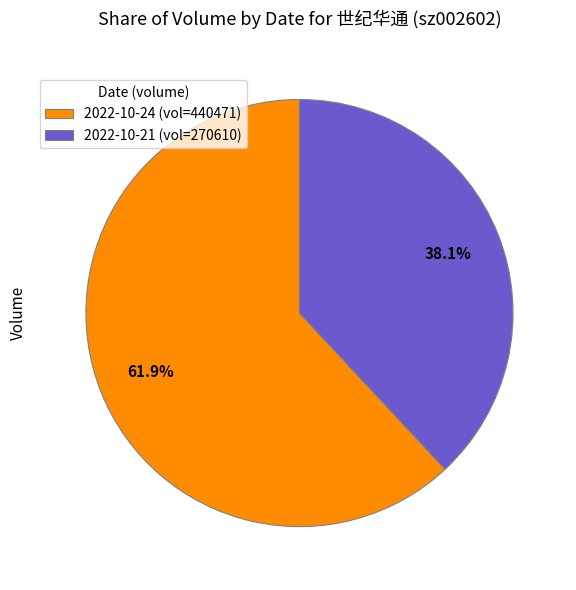

Is there any slice that represents more than half of the pie?

Yes